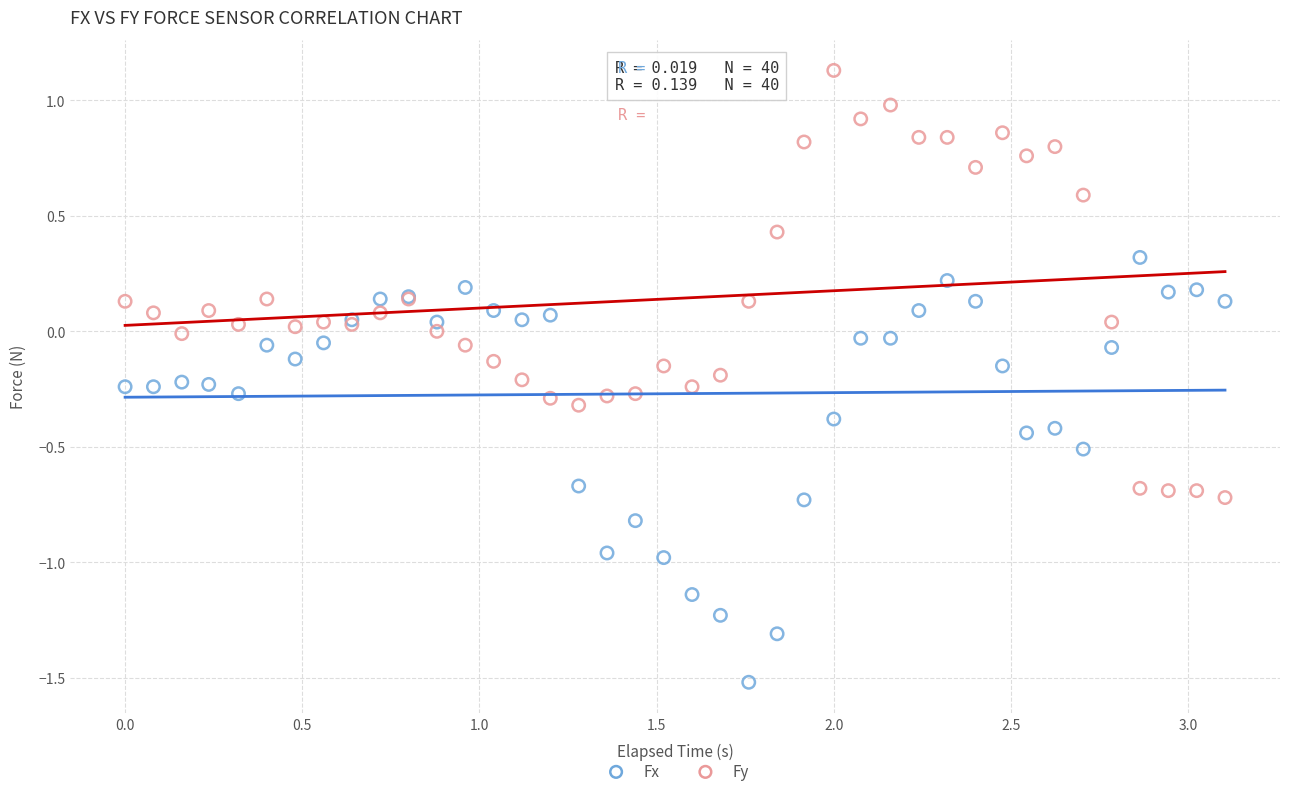

Which series contains the highest Y value?

Fy